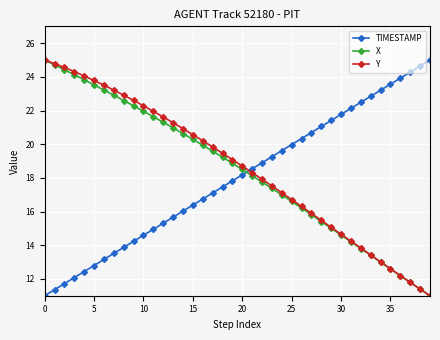

How many distinct data groups are displayed?

3